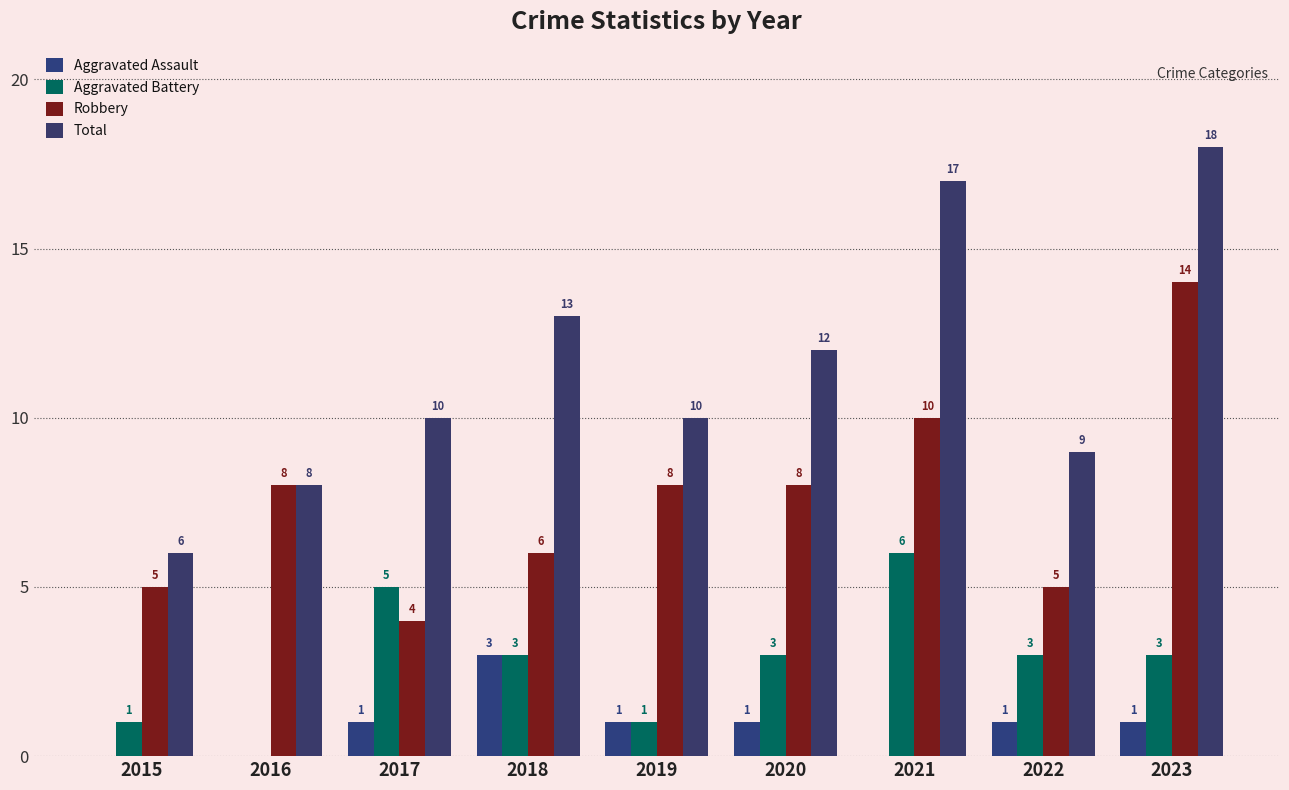

Are the bars horizontal?

No